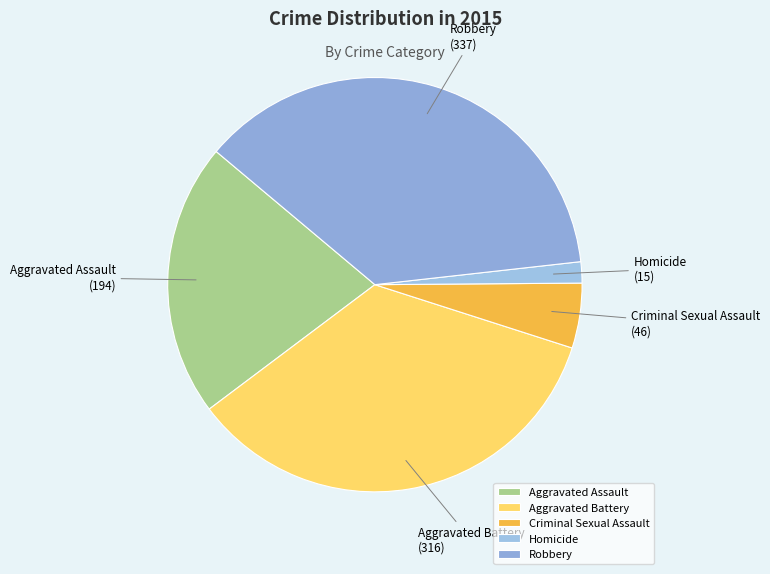

What is the smallest slice in the pie chart?

Homicide